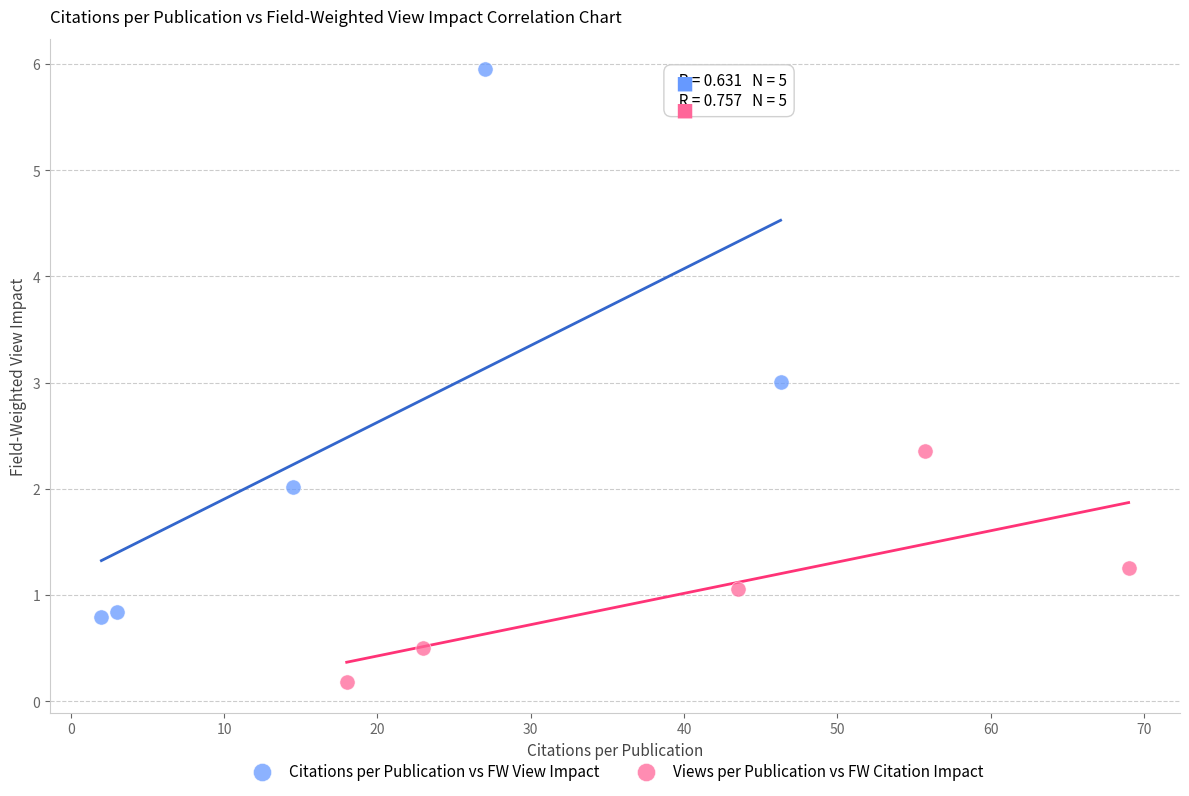

Which series contains the lowest Y value?

Views per Publication vs FW Citation Impact